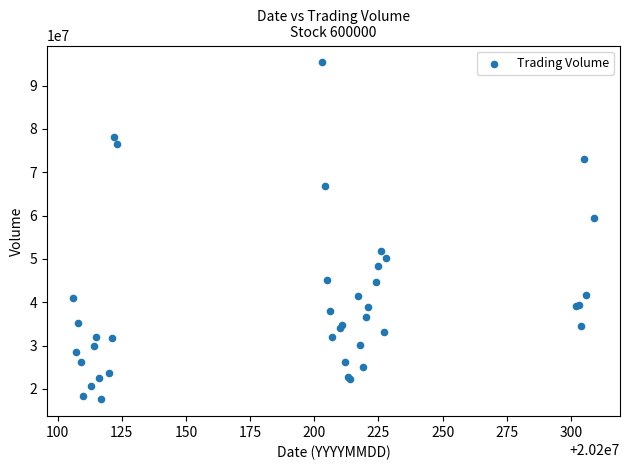

What Y value in the scatter plot is closest to 56480246?

59495242